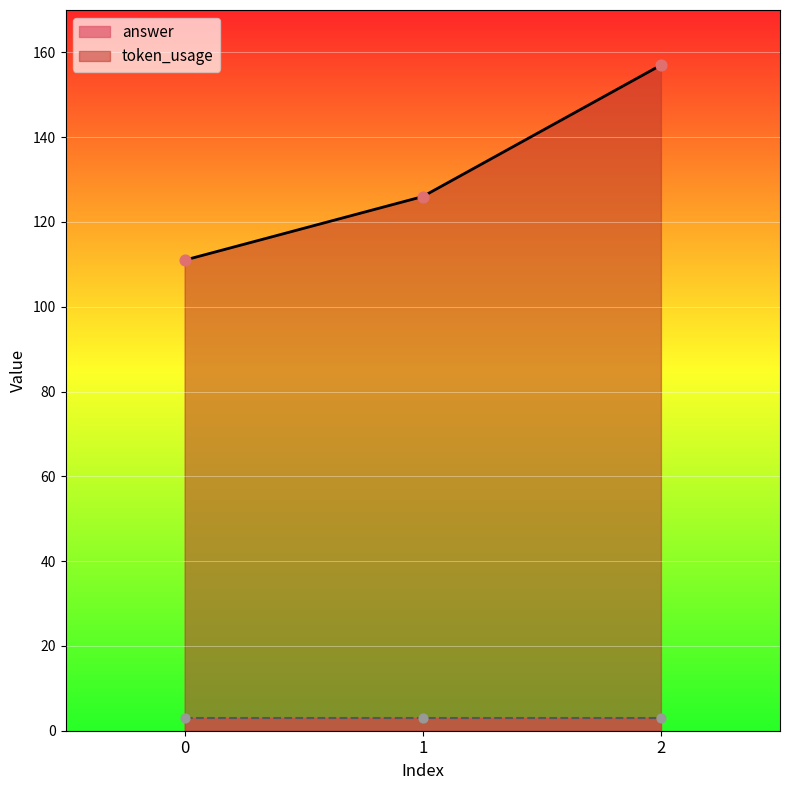

Approximately how many times larger is the value at 2 compared to 0?

1.4